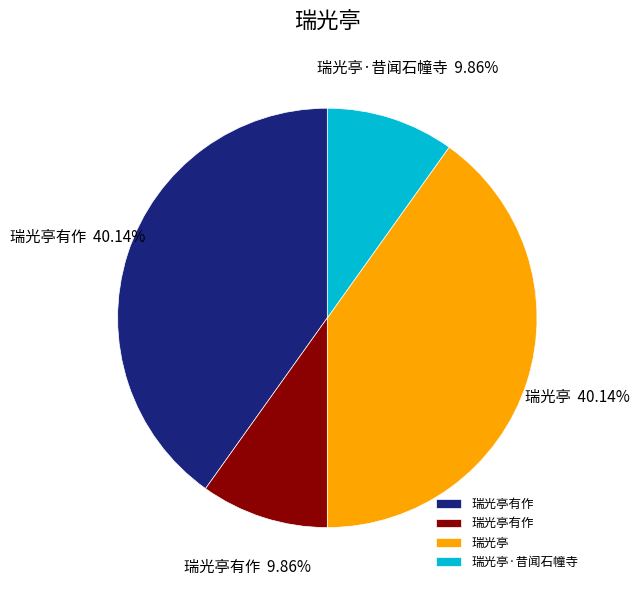

Does any single category account for the majority?

No